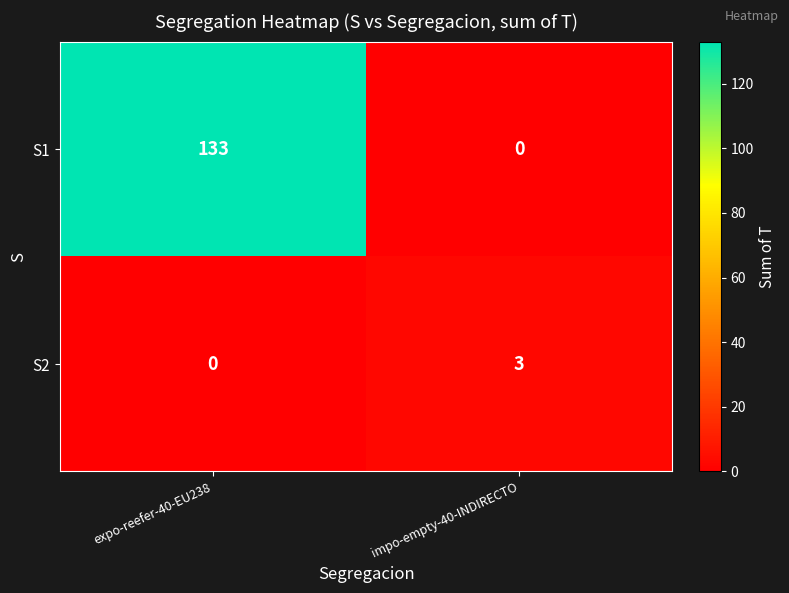

What is the difference between the S2 values at impo-empty-40-INDIRECTO and expo-reefer-40-EU238?

3